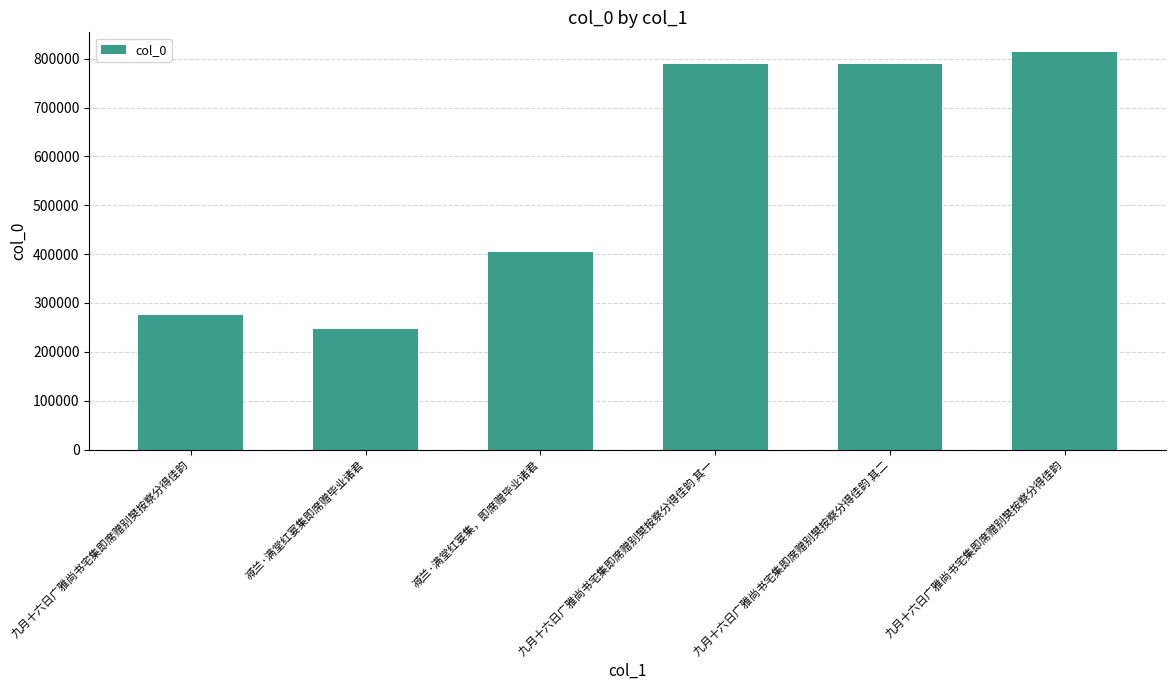

Reading right to left, list all the values displayed in this chart.

813343	789337	789336	405013	245760	275197